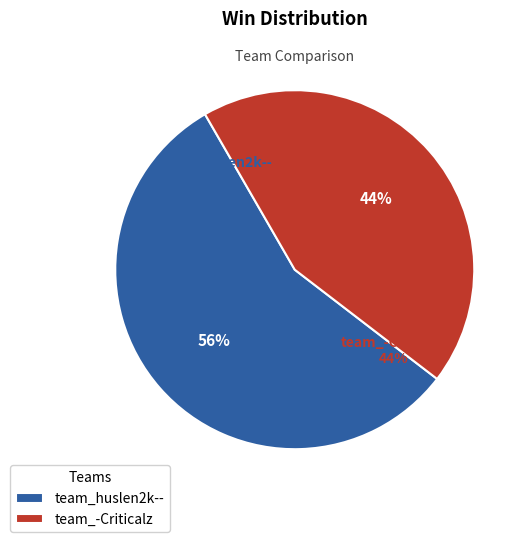

Approximately how many times larger is the value at team_huslen2k-- compared to team_-Criticalz?

1.3